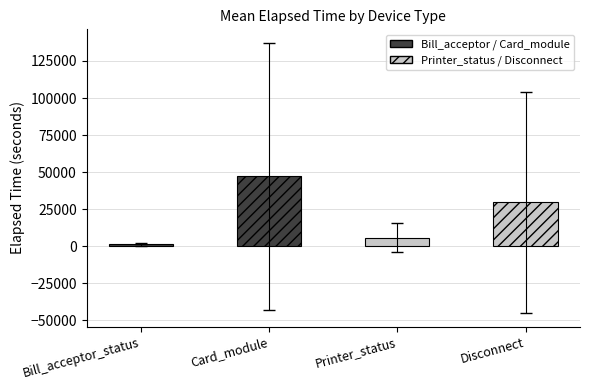

The chart shows a value of 5939.8 at Printer_status. True or false?

True